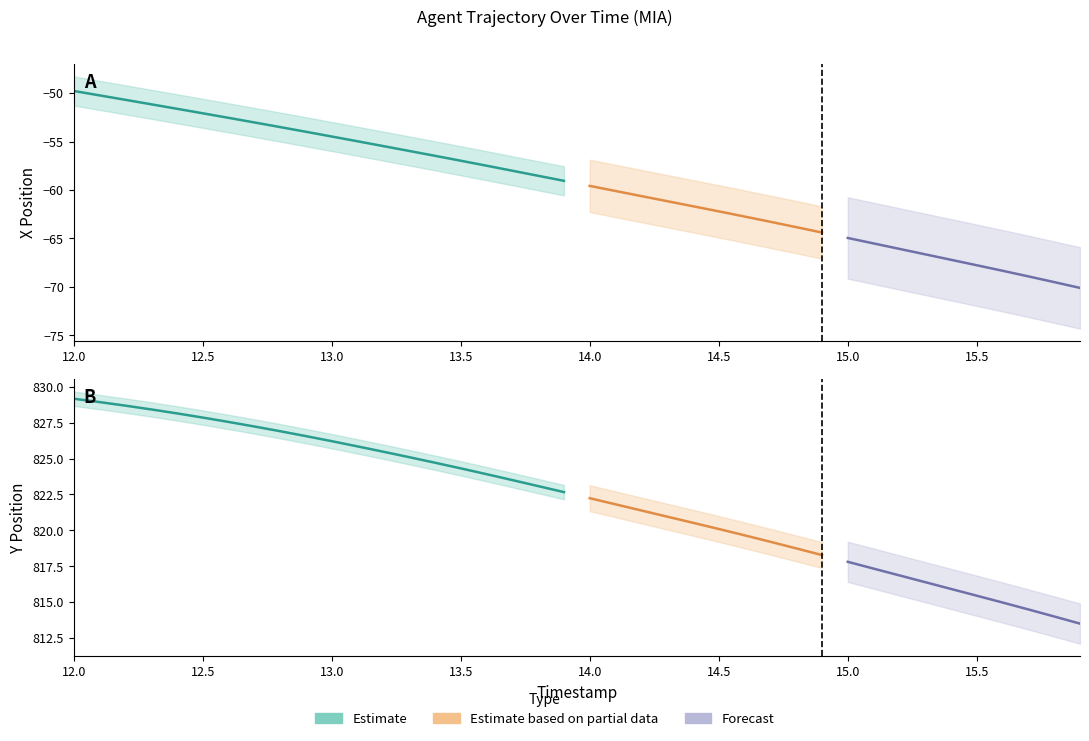

True or false: Y and X cross at least once.

False